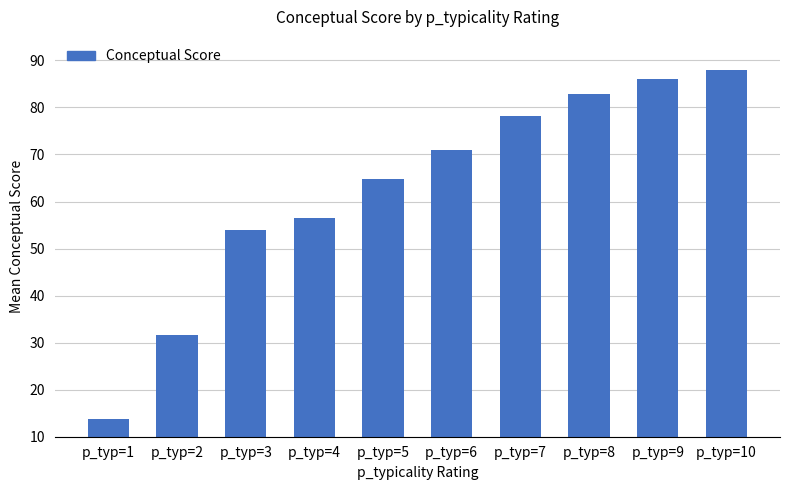

Rank the categories by value from lowest to highest.

p_typ=1, p_typ=2, p_typ=3, p_typ=4, p_typ=5, p_typ=6, p_typ=7, p_typ=8, p_typ=9, p_typ=10